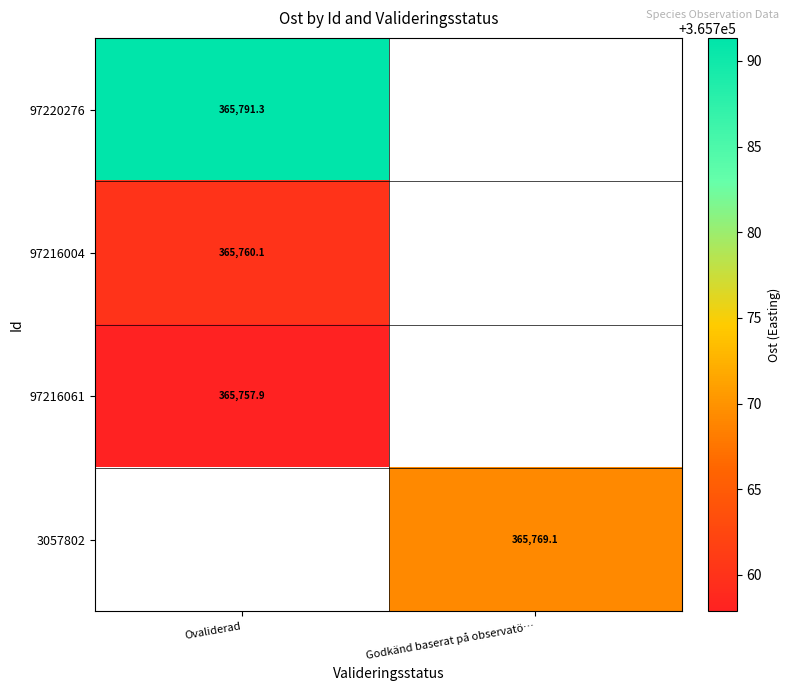

At how many categories does at least one series exceed 365779?

1